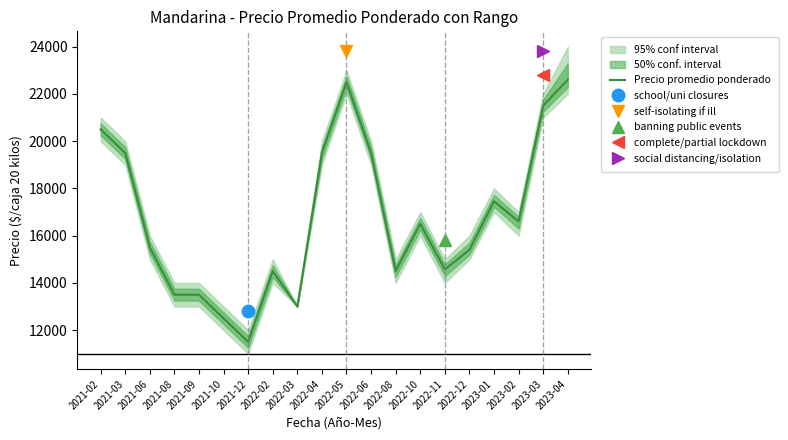

The value at 2023-02 is 16600. True or false?

True